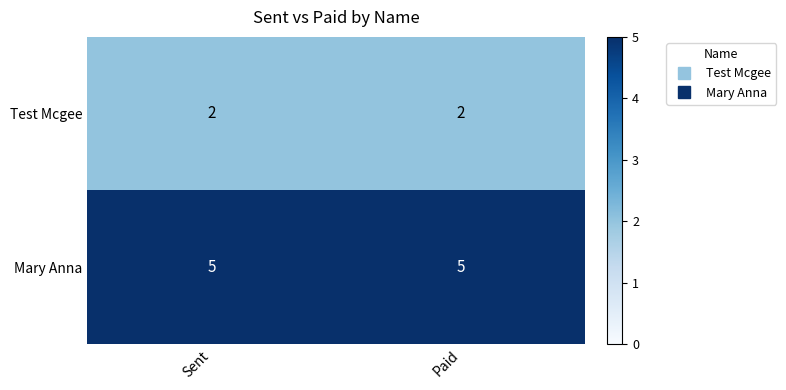

What is the total value across all series at Paid?

7